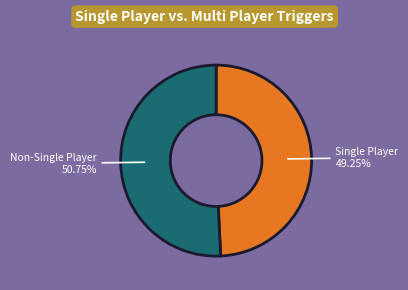

Is there a majority slice in this chart?

Yes